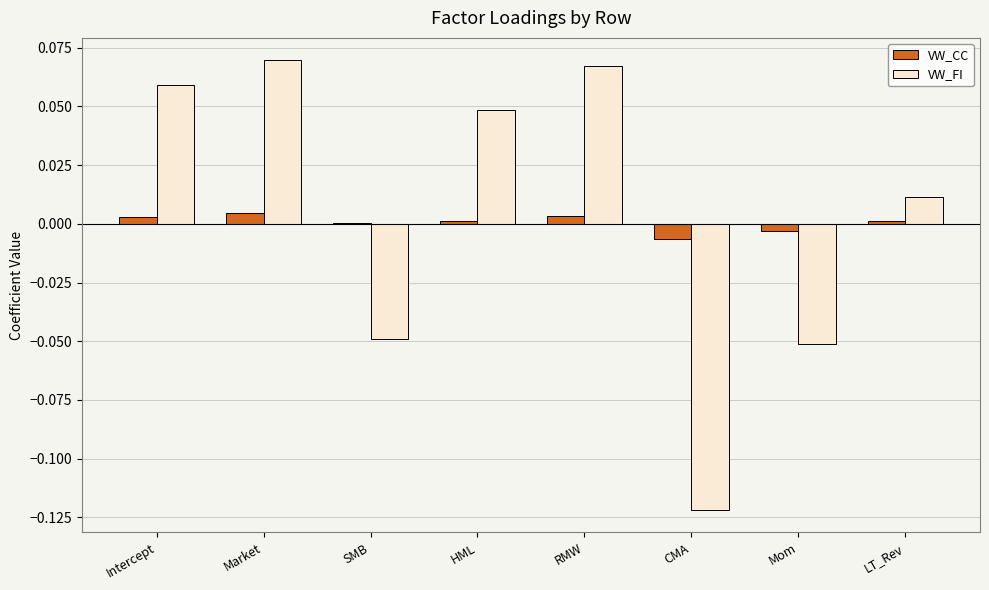

Which series changed the most between RMW and Mom?

VW_FI